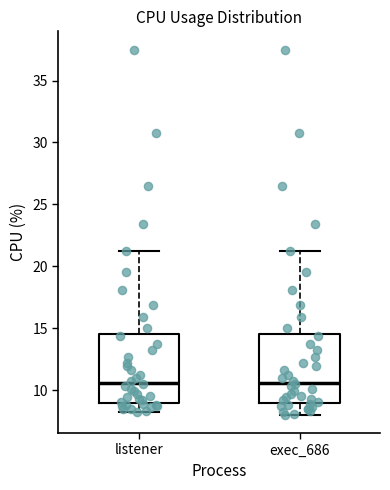

Reading left to right, transcribe this box plot: for each box, give where its median line is, the range the box spans, and where its two whiskers end, as read against the y-axis. The values are not printed on the chart, so give them approximately, as read against the axis.

listener: median 10.5, box 9.0 to 14.5, whiskers 8.0 to 21.0
exec_686: median 10.5, box 9.0 to 14.5, whiskers 8.0 to 21.0